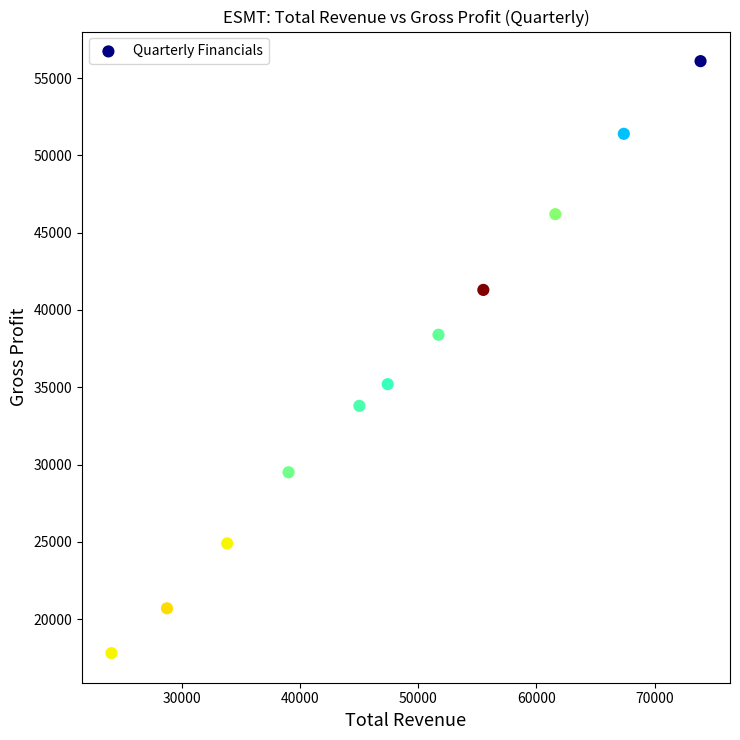

What is the average Y value?

35936